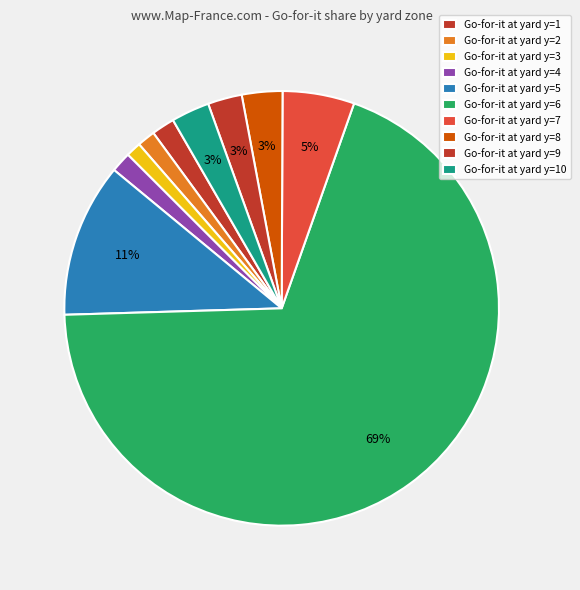

How many slices are in this pie chart?

10